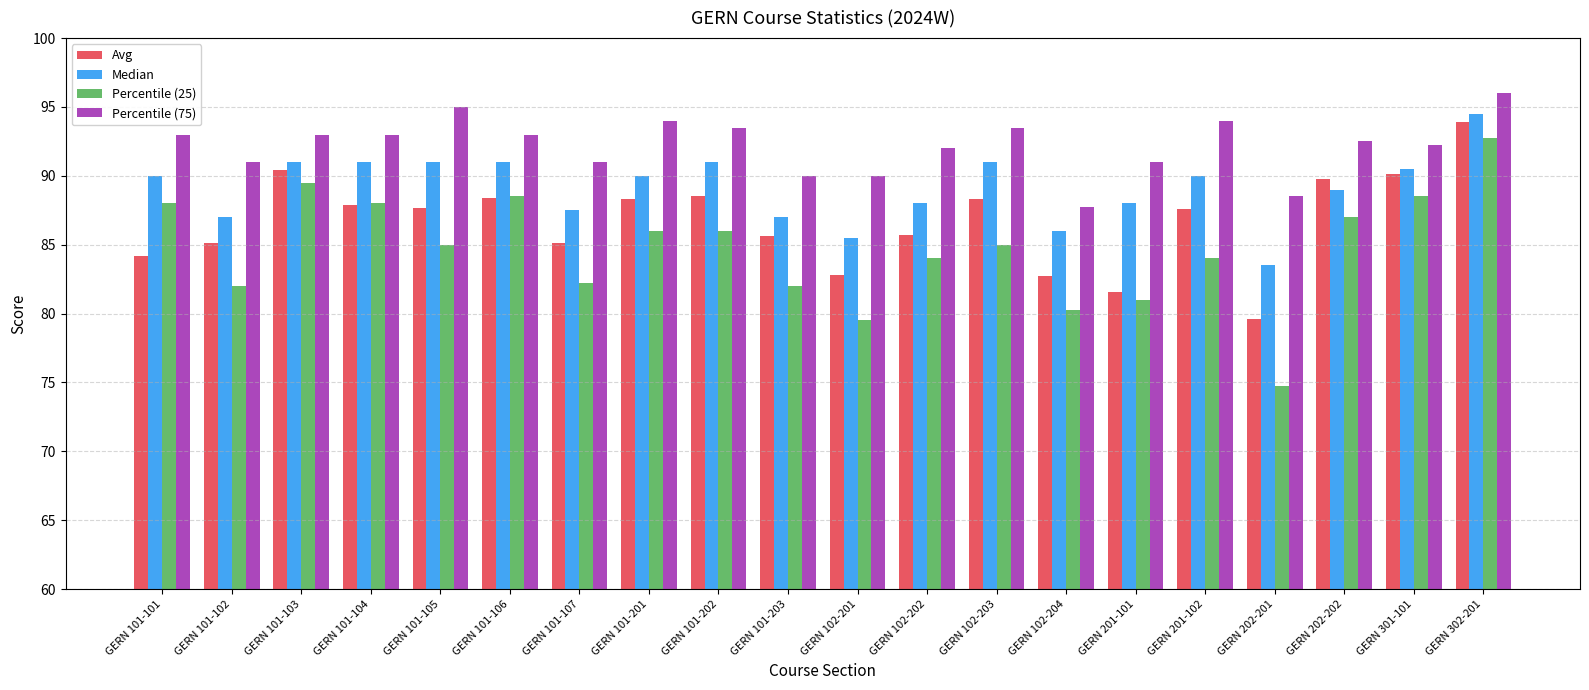

Does the chart contain any negative values?

No